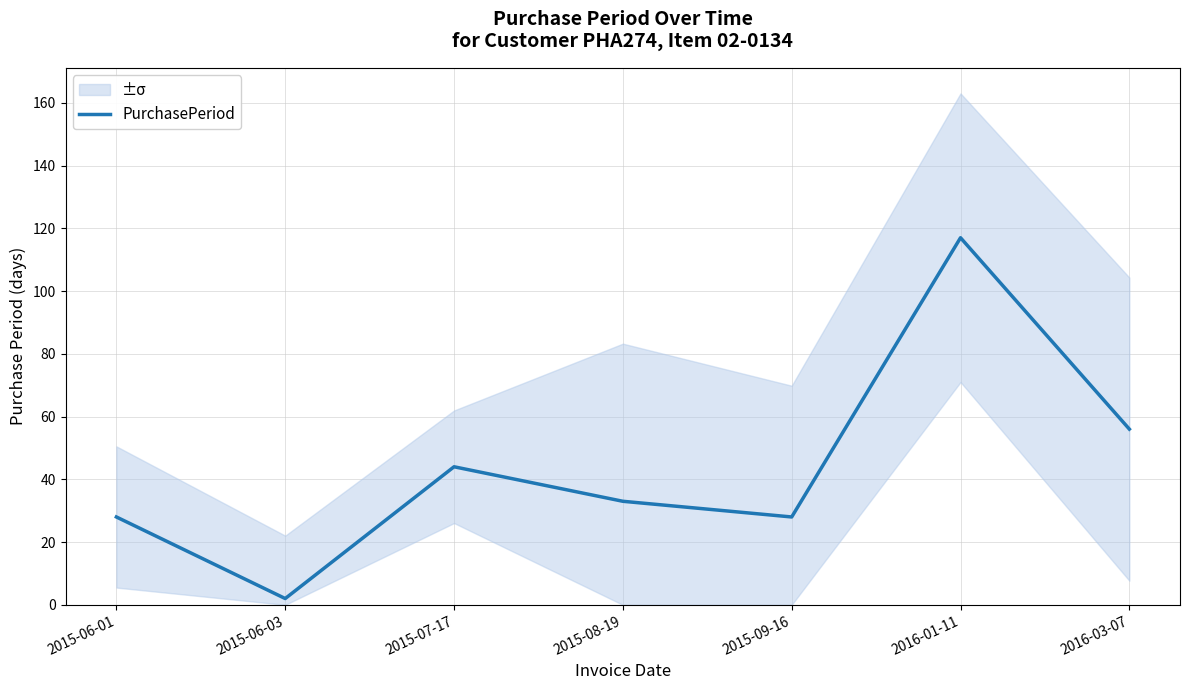

Does the chart have visible grid lines?

Yes